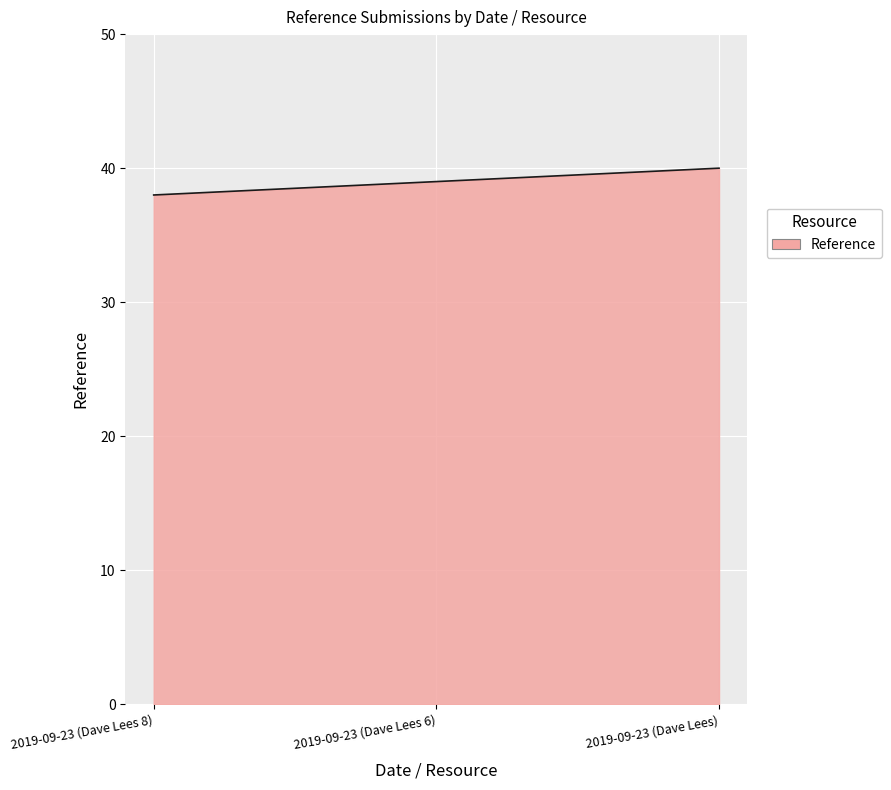

What position from the left is 2019-09-23 (Dave Lees)?

3